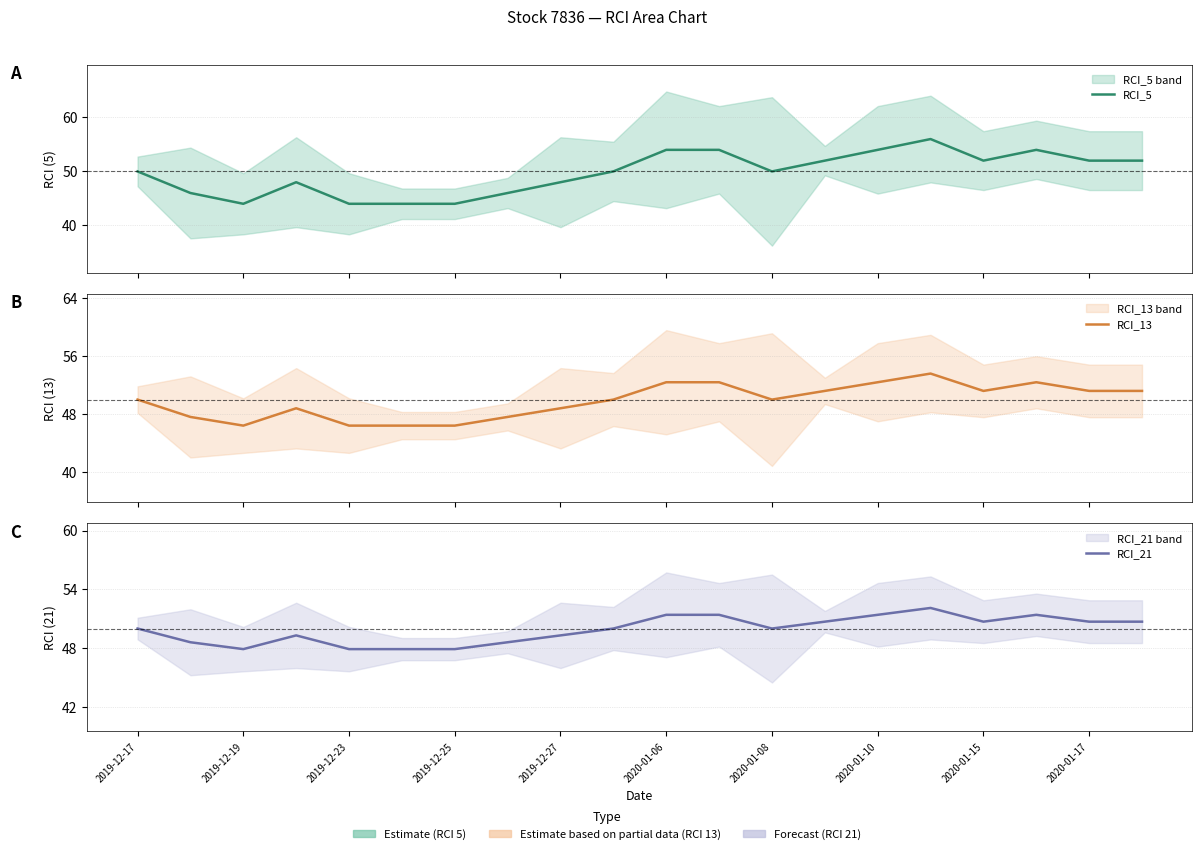

Which series has the widest spread of values?

RCI_5